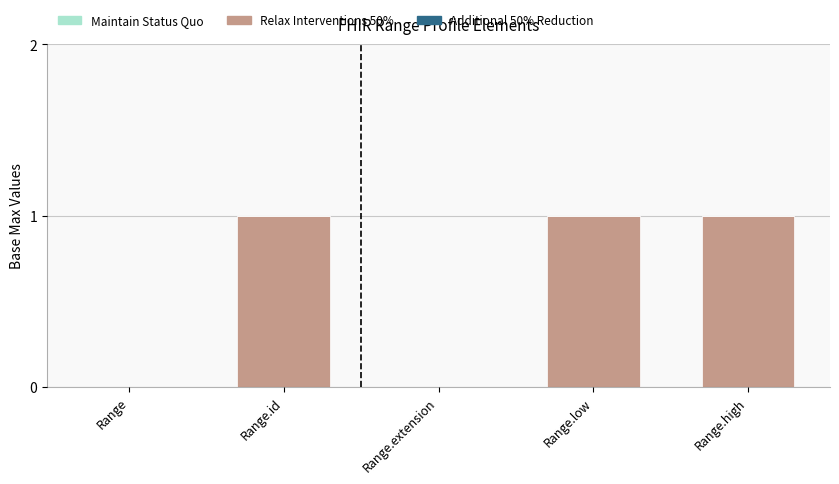

What is the sum of all values?

3